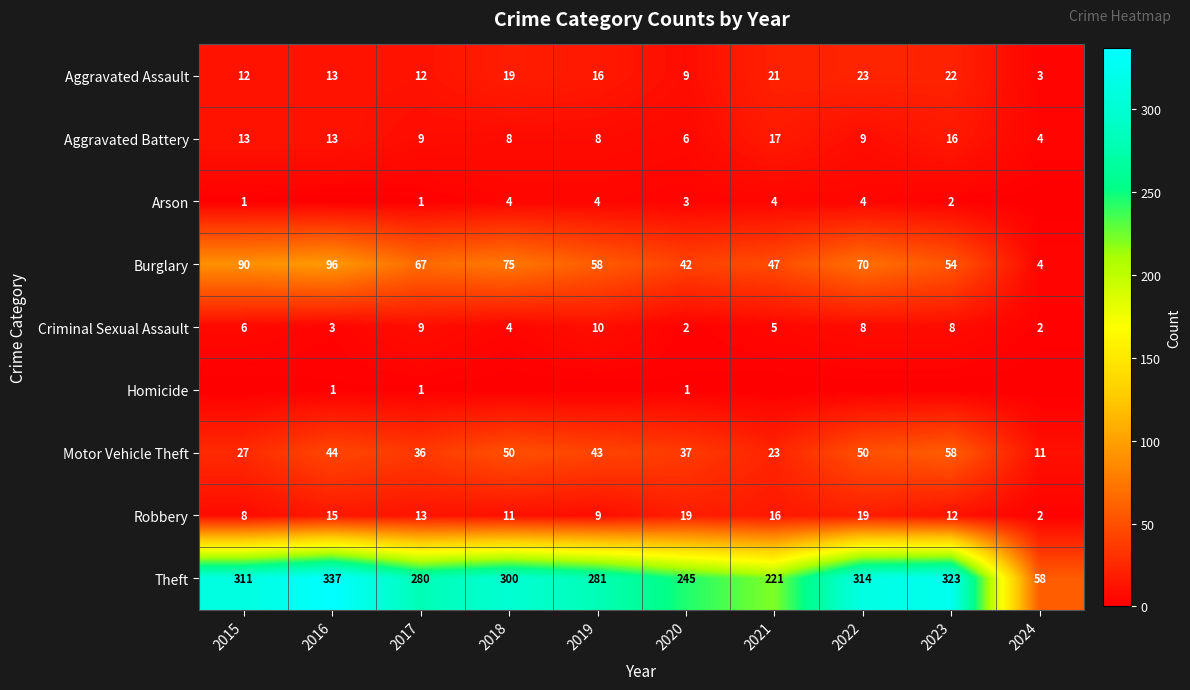

The value of Aggravated Battery at 2024 is 6. True or false?

False